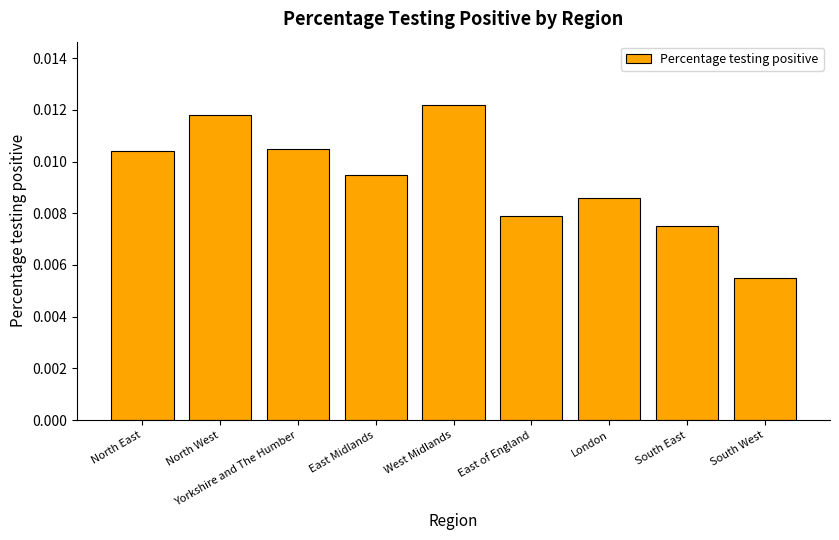

What is the label of the 1st bar from the left?

North East